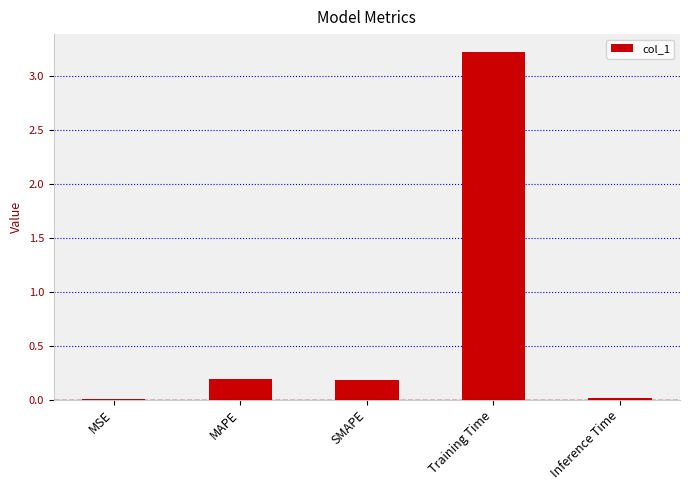

Between Inference Time and SMAPE, which is larger?

SMAPE